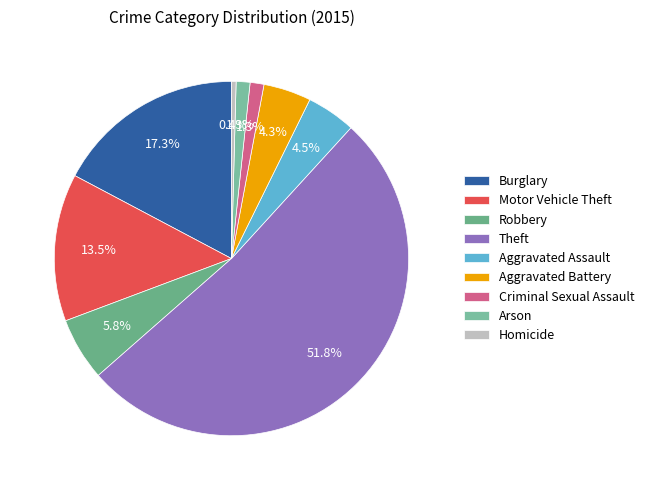

True or false: Criminal Sexual Assault accounts for 7% of the total.

False